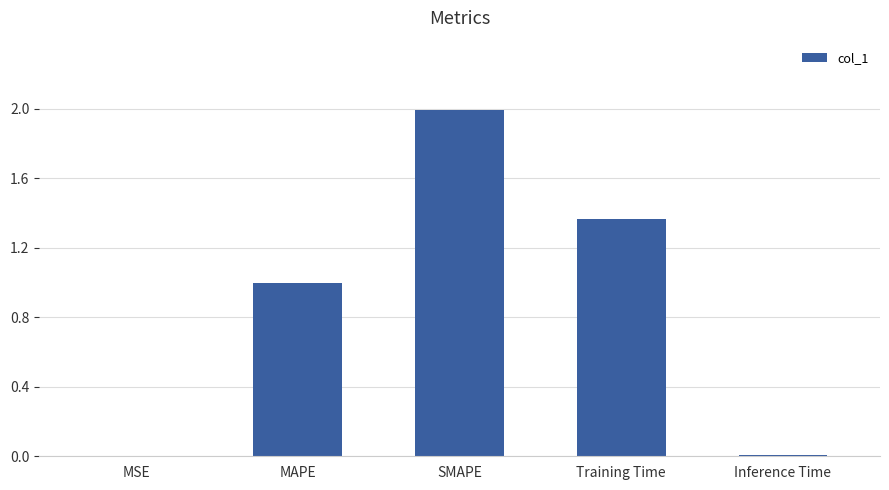

What is the ratio of the value at MAPE to the value at SMAPE?

0.5